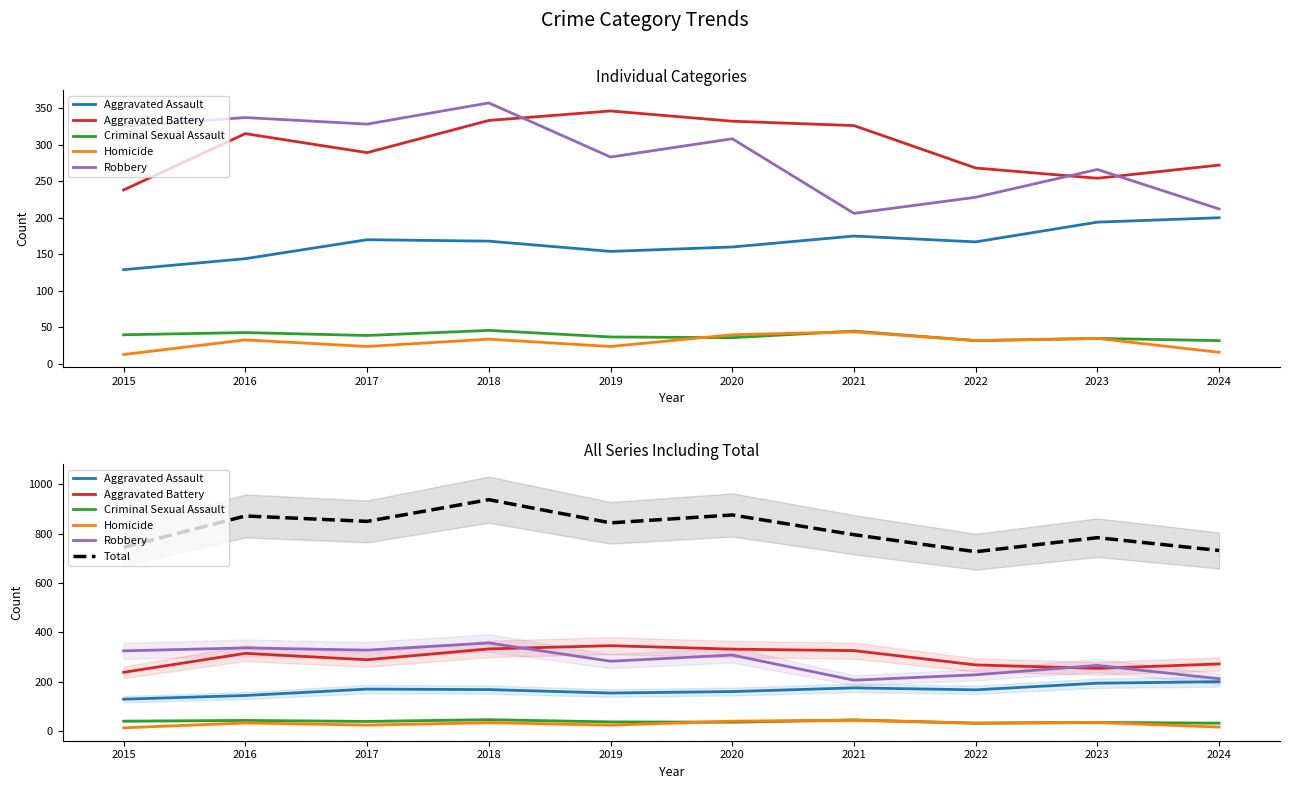

At which label is Homicide closest to 28?

2017